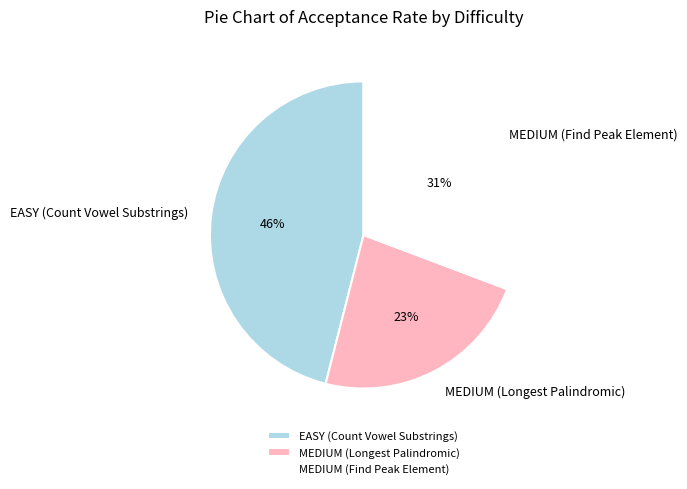

To the nearest percent, what is the difference between the largest and smallest slice percentages?

23%